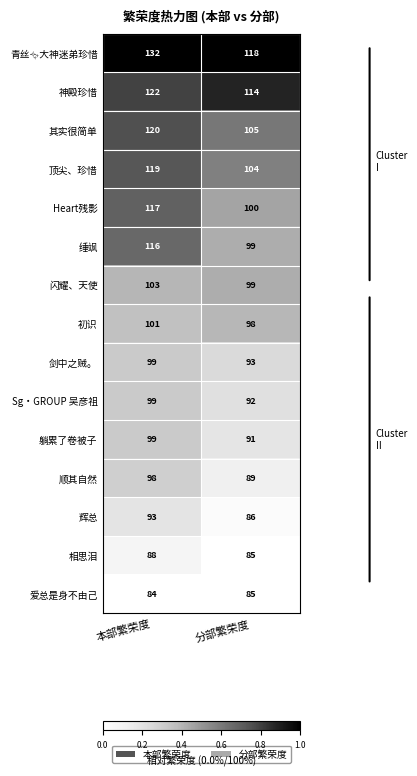

At which category does the chart reach its minimum across all series?

本部繁荣度